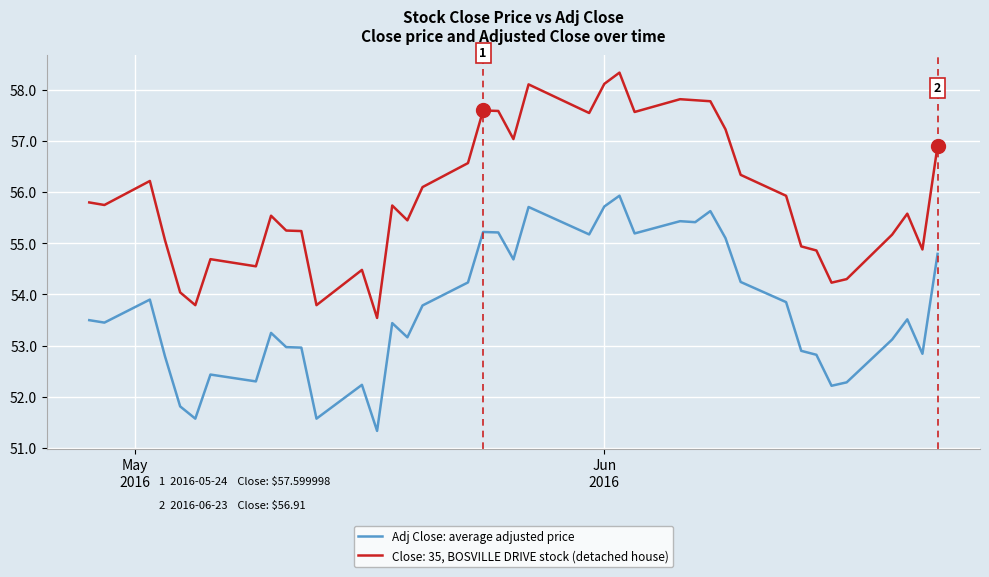

True or false: Close: 35, BOSVILLE DRIVE stock (detached house) and Adj Close: average adjusted price cross at least once.

False